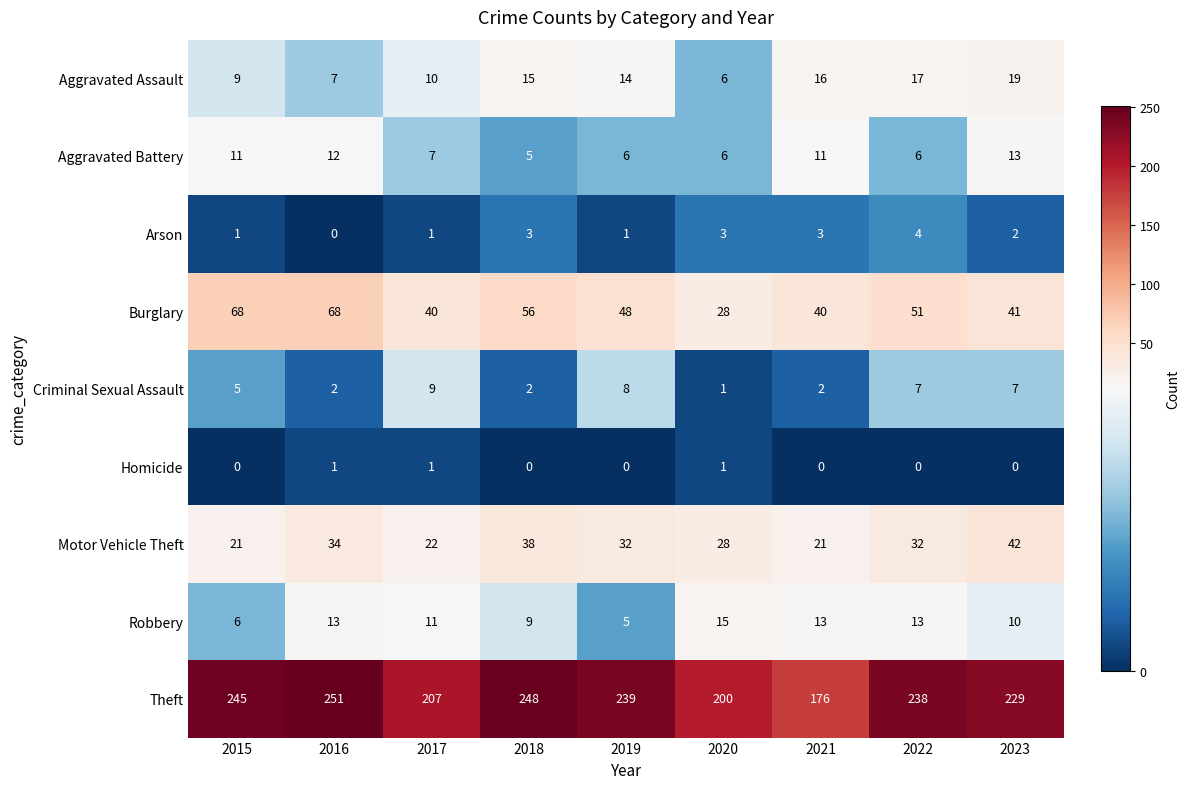

What is the total value across all series at 2019?

353